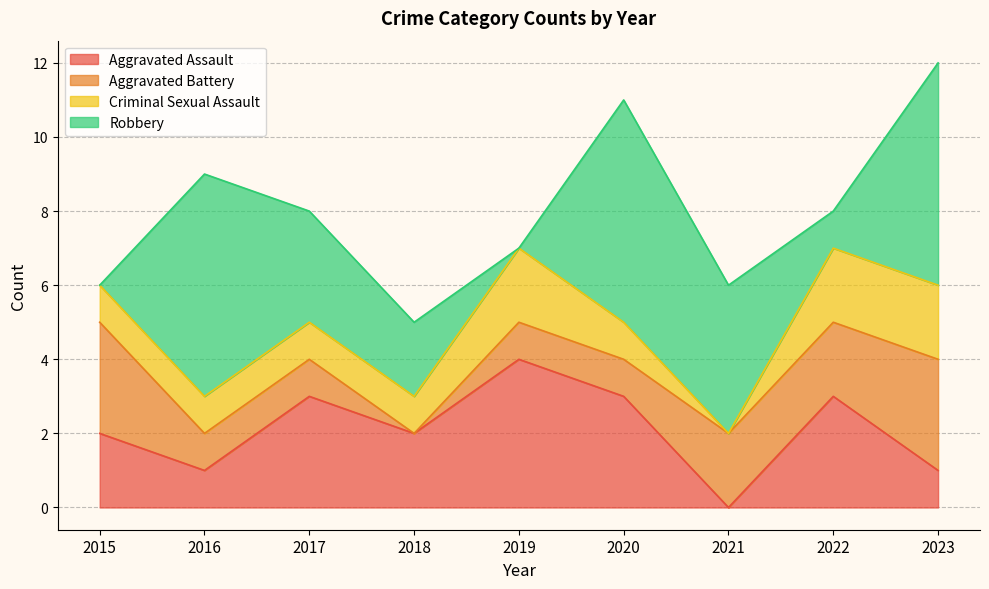

Rank the series at 2019 from lowest to highest value.

Robbery, Aggravated Battery, Criminal Sexual Assault, Aggravated Assault